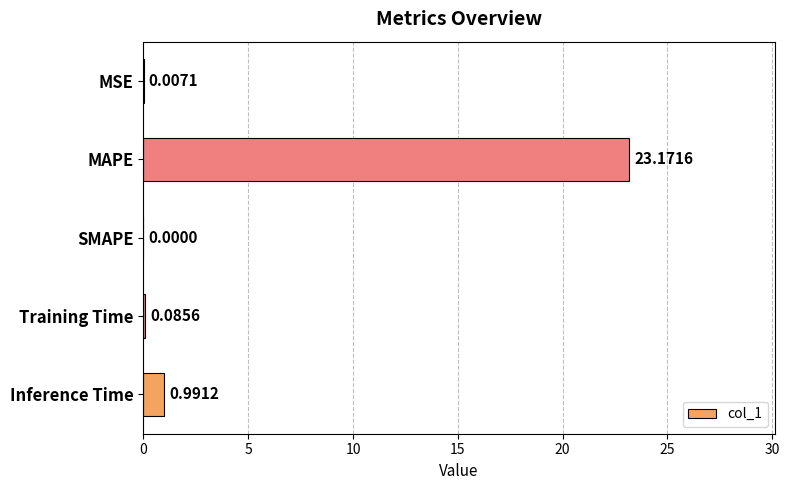

What is the change in value from MAPE to Inference Time?

-22.2